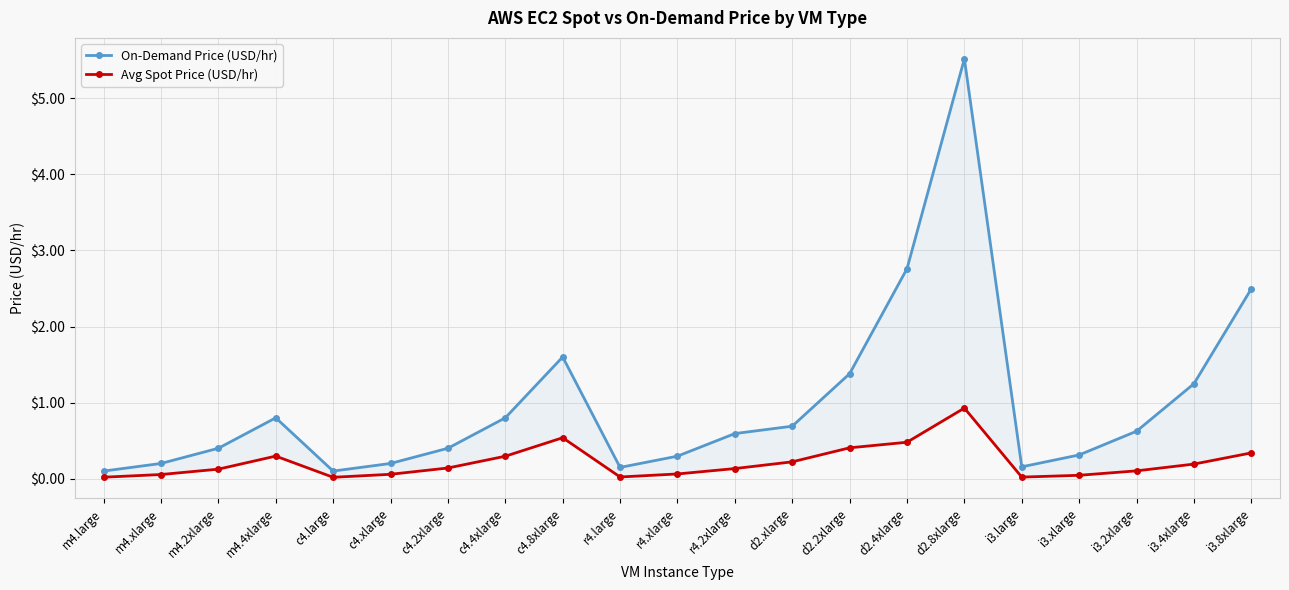

True or false: On-Demand Price (USD/hr) has more than 2 points higher than both neighbors.

True